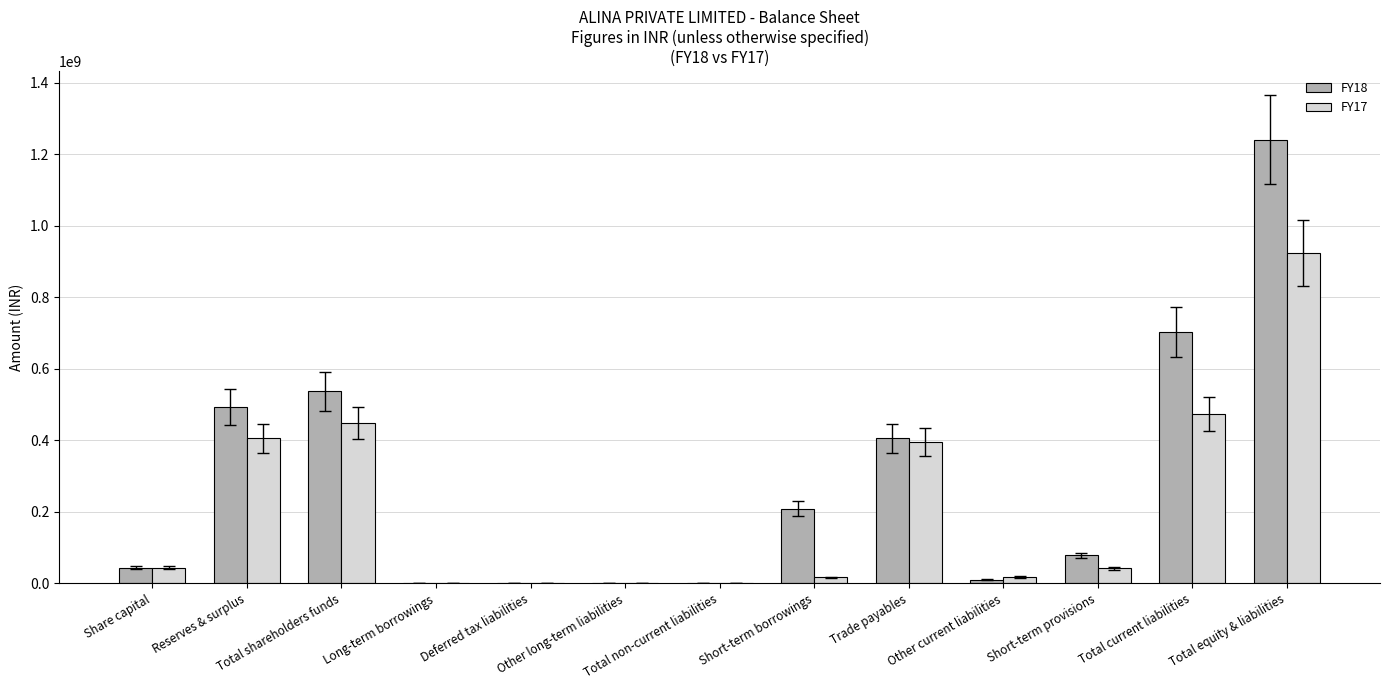

True or false: FY17 has a value of 11784095 at Short-term provisions.

False